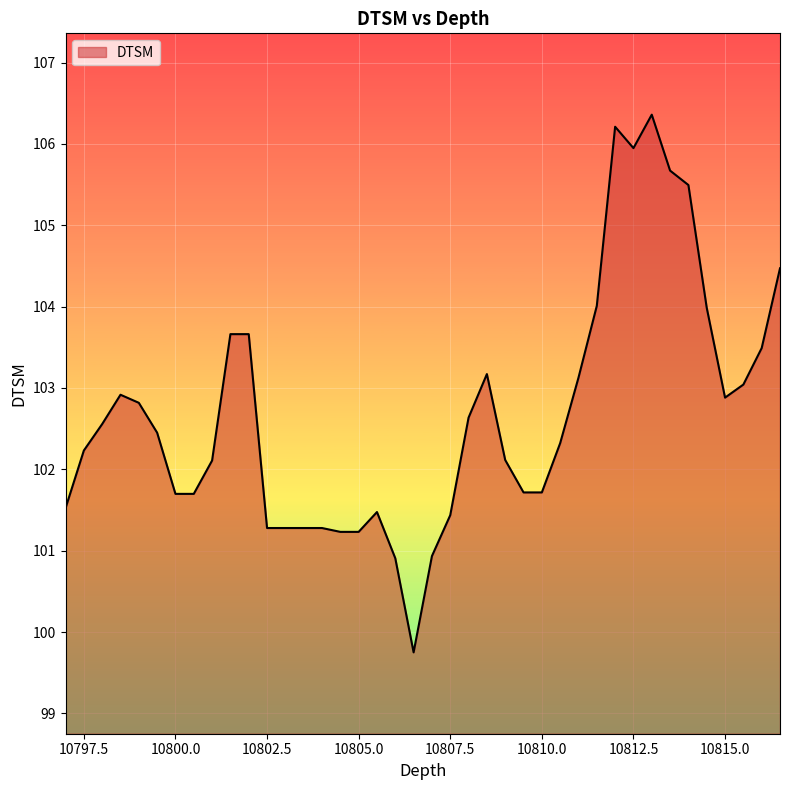

What is the smallest value displayed?

99.7